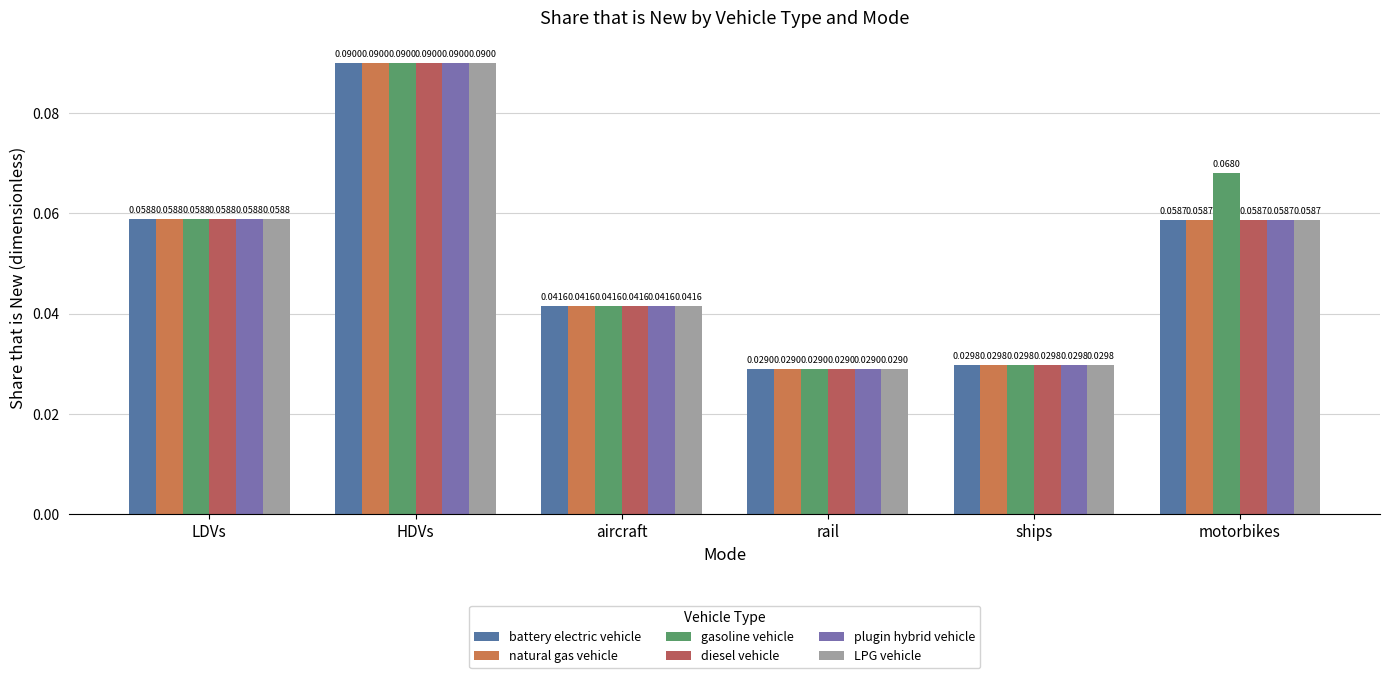

Reading left to right, what are all the values shown in this chart?

battery electric vehicle: 0.1	0.1	0.0	0.0	0.0	0.1
natural gas vehicle: 0.1	0.1	0.0	0.0	0.0	0.1
gasoline vehicle: 0.1	0.1	0.0	0.0	0.0	0.1
diesel vehicle: 0.1	0.1	0.0	0.0	0.0	0.1
plugin hybrid vehicle: 0.1	0.1	0.0	0.0	0.0	0.1
LPG vehicle: 0.1	0.1	0.0	0.0	0.0	0.1